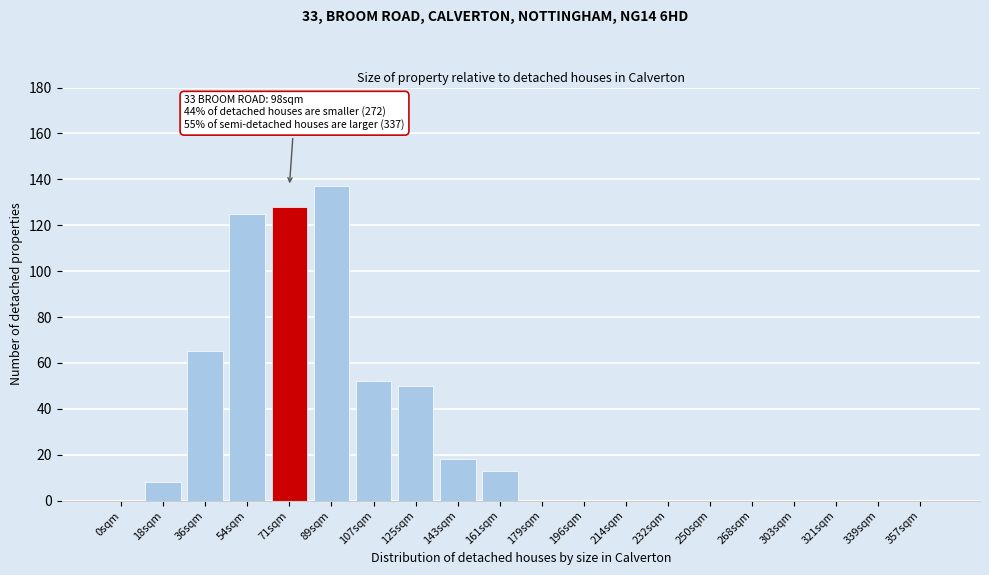

Reading right to left, transcribe all the data shown in this chart.

357sqm=0	339sqm=0	321sqm=0	303sqm=0	268sqm=0	250sqm=0	232sqm=0	214sqm=0	196sqm=0	179sqm=0	161sqm=13	143sqm=18	125sqm=50	107sqm=52	89sqm=137	71sqm=128	54sqm=125	36sqm=65	18sqm=8	0sqm=0